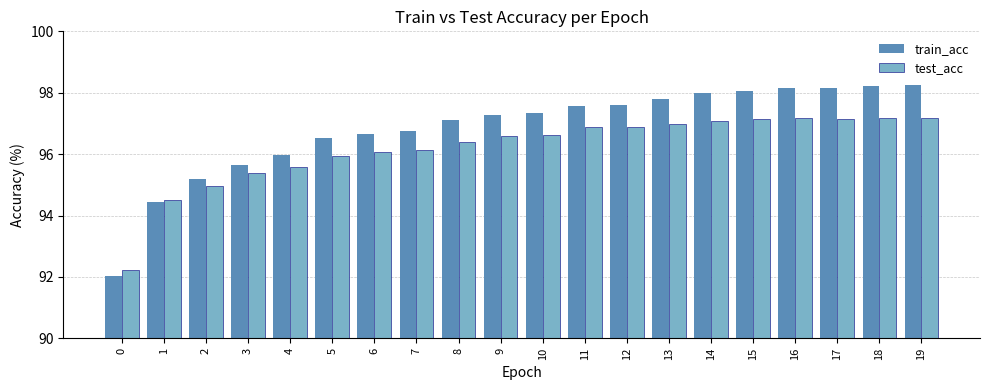

Between 0 and 1, which series saw the biggest shift?

train_acc